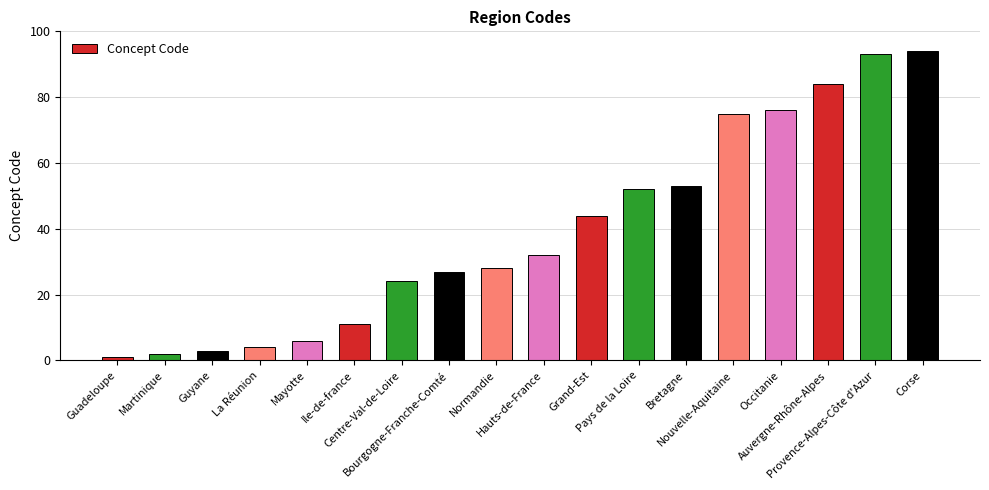

Rank the categories by value from lowest to highest.

Guadeloupe, Martinique, Guyane, La Réunion, Mayotte, Ile-de-france, Centre-Val-de-Loire, Bourgogne-Franche-Comté, Normandie, Hauts-de-France, Grand-Est, Pays de la Loire, Bretagne, Nouvelle-Aquitaine, Occitanie, Auvergne-Rhône-Alpes, Provence-Alpes-Côte d'Azur, Corse